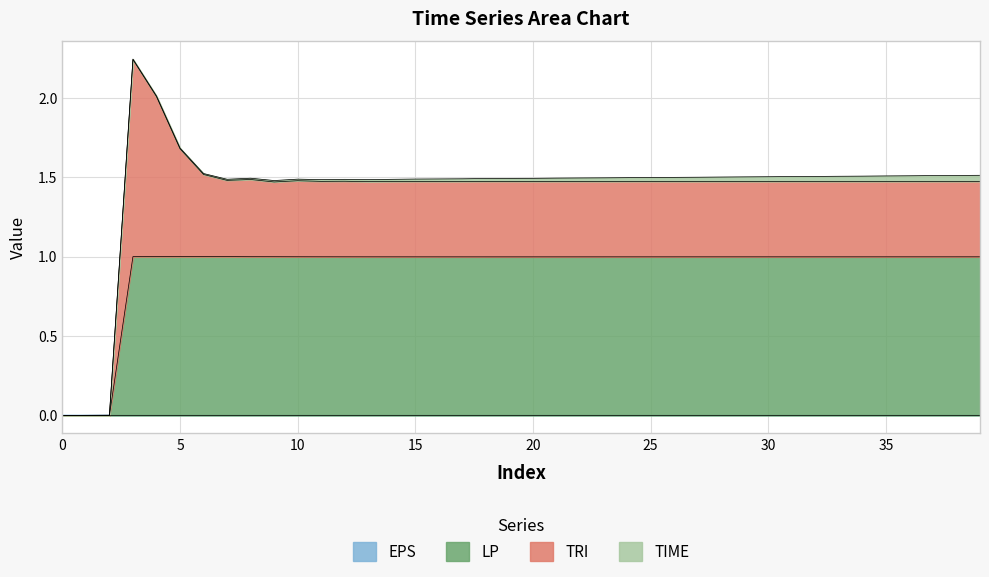

True or false: TRI and EPS intersect in this chart.

False